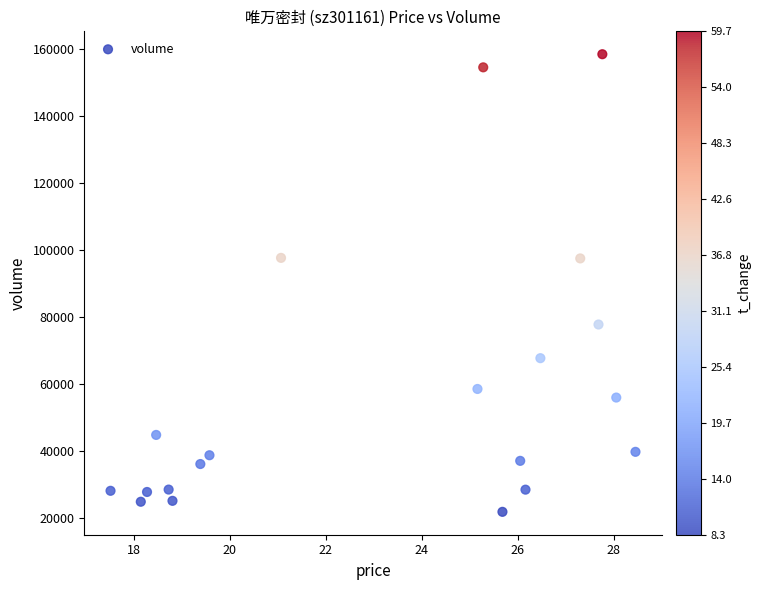

What is the range of Y values (max minus min)?

136455